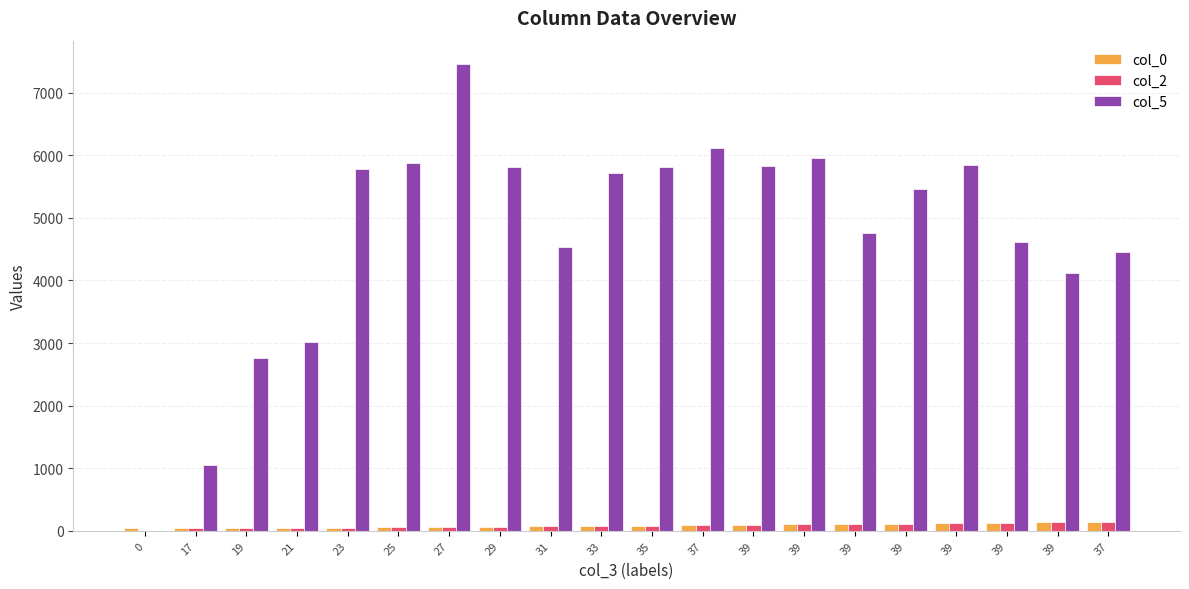

Reading right to left, transcribe all the data shown in this chart.

col_0: 146.0	136.0	129.0	122.0	115.0	108.0	101.0	94.0	88.0	82.0	76.0	70.0	64.0	58.0	55.0	52.0	49.0	46.0	43.0	40.0
col_2: 146.0	136.0	129.0	122.0	115.0	108.0	101.0	94.0	88.0	82.0	76.0	70.0	64.0	58.0	55.0	52.0	49.0	46.0	43.0	0.0
col_5: 4458.6	4119.1	4617.9	5840.6	5464.4	4755.7	5955.1	5831.4	6110.8	5806.8	5713.4	4536.0	5812.8	7459.3	5875.5	5773.9	3024.0	2754.5	1044.1	0.0